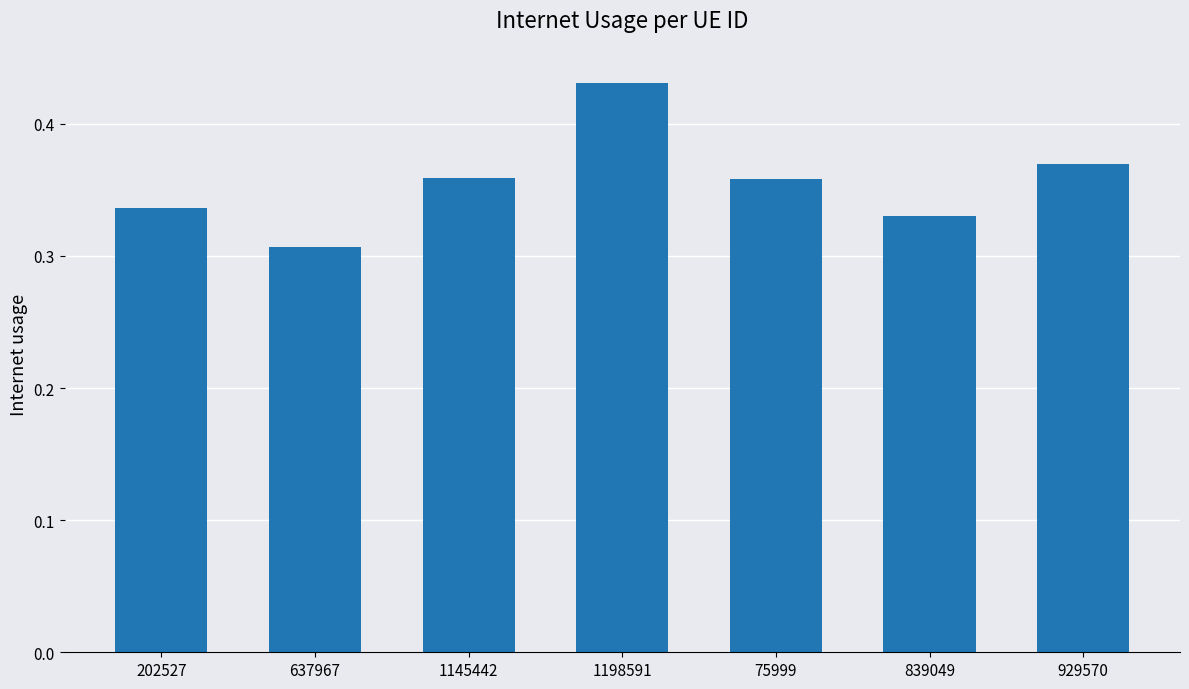

The value at 202527 is 0.5. True or false?

False